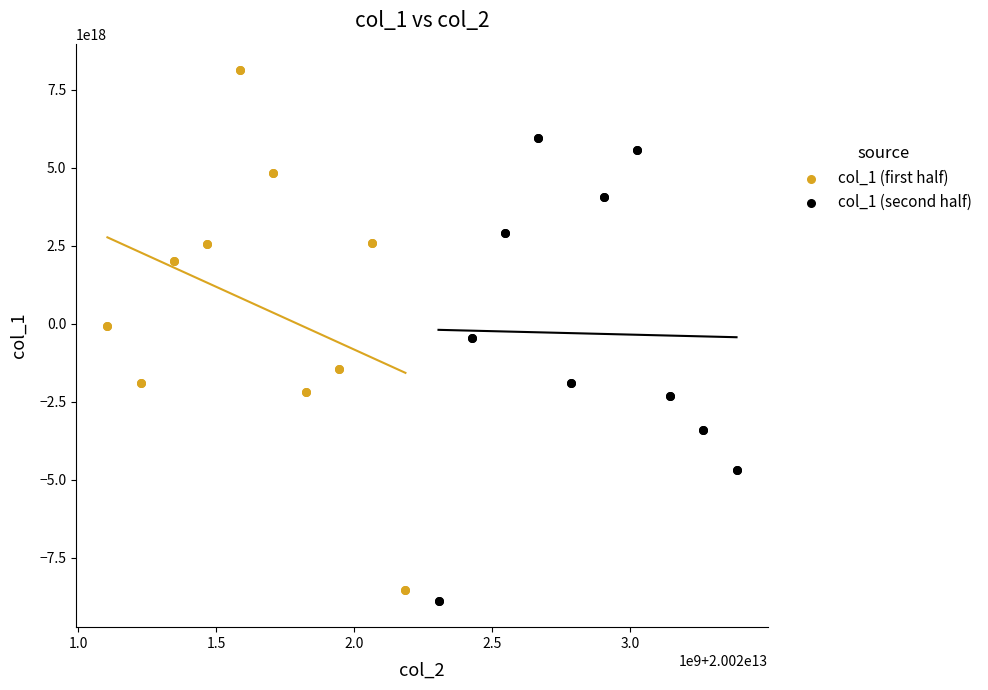

Which series contains the highest Y value?

col_1 (first half)